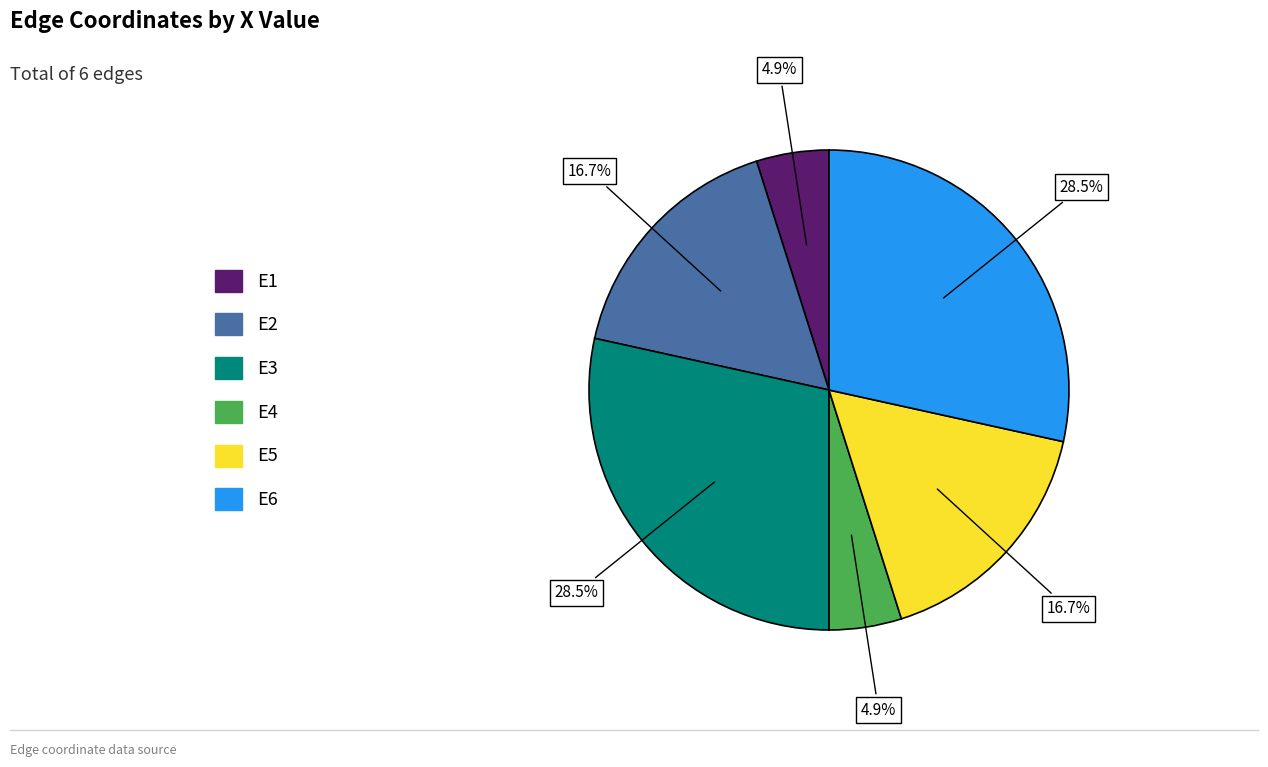

Does E6 account for over 50% of the chart?

No